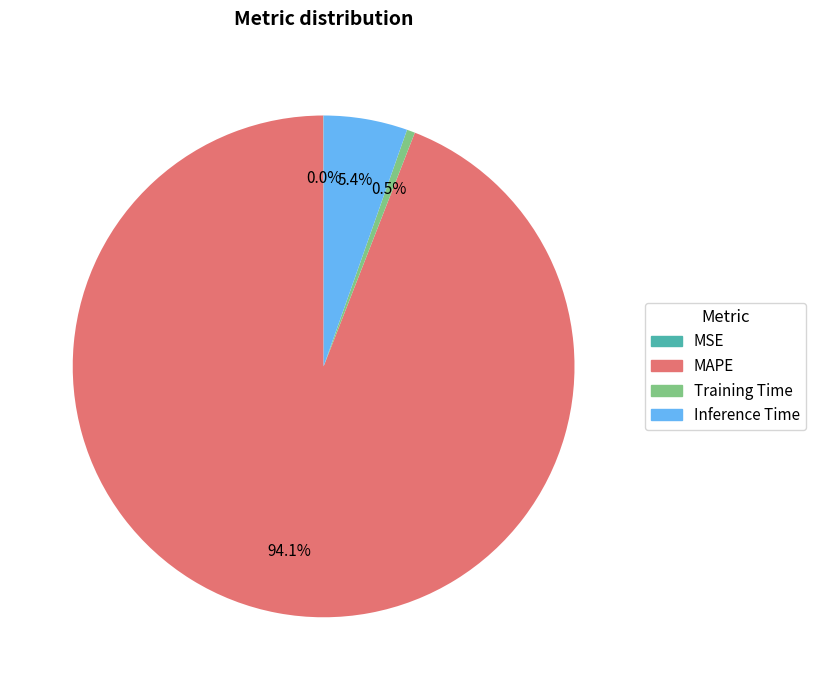

To the nearest percent, what percentage of the pie is Inference Time?

5%